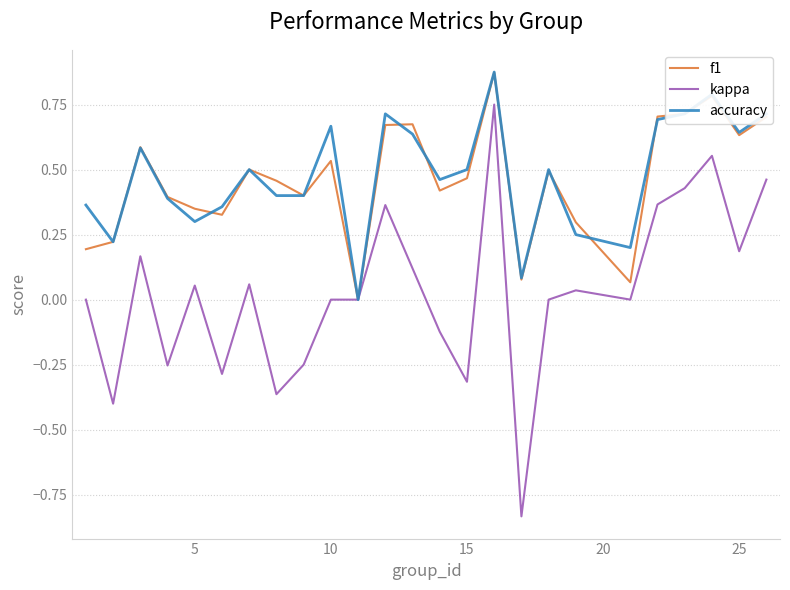

Which series has the largest range (max minus min)?

kappa